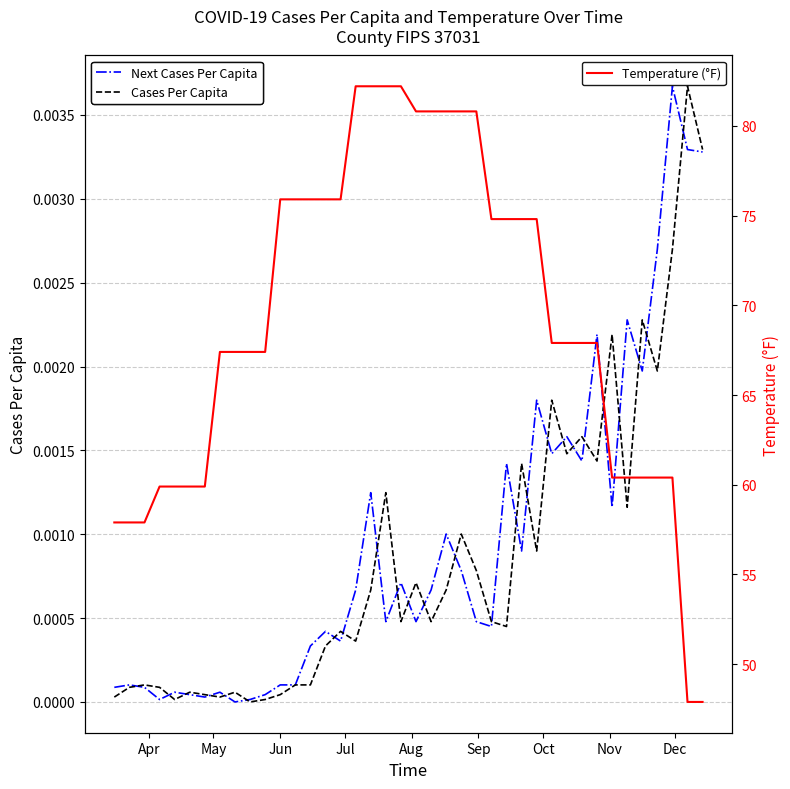

At how many categories does at least one series exceed 51?

38